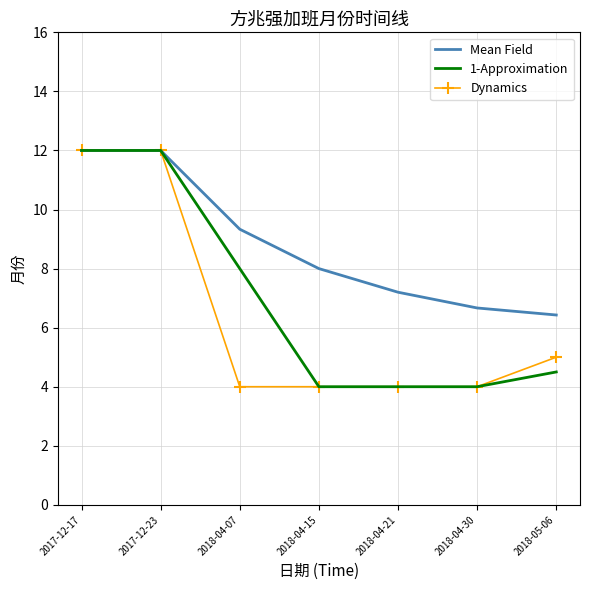

Reading left to right, extract all data points from this chart.

Mean Field: 2017-12-17=12.0	2017-12-23=12.0	2018-04-07=9.3	2018-04-15=8.0	2018-04-21=7.2	2018-04-30=6.7	2018-05-06=6.4
1-Approximation: 2017-12-17=12.0	2017-12-23=12.0	2018-04-07=8.0	2018-04-15=4.0	2018-04-21=4.0	2018-04-30=4.0	2018-05-06=4.5
Dynamics: 2017-12-17=12.0	2017-12-23=12.0	2018-04-07=4.0	2018-04-15=4.0	2018-04-21=4.0	2018-04-30=4.0	2018-05-06=5.0